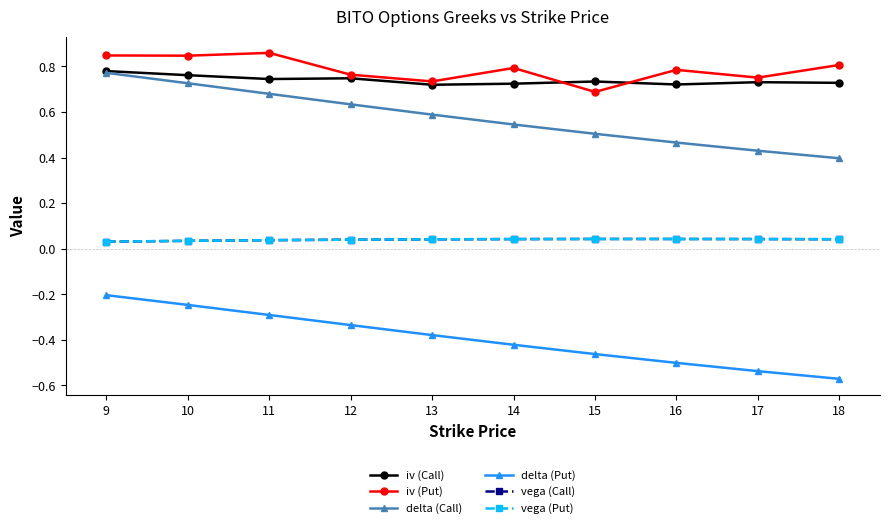

What is the total value across all series at 16?

1.6